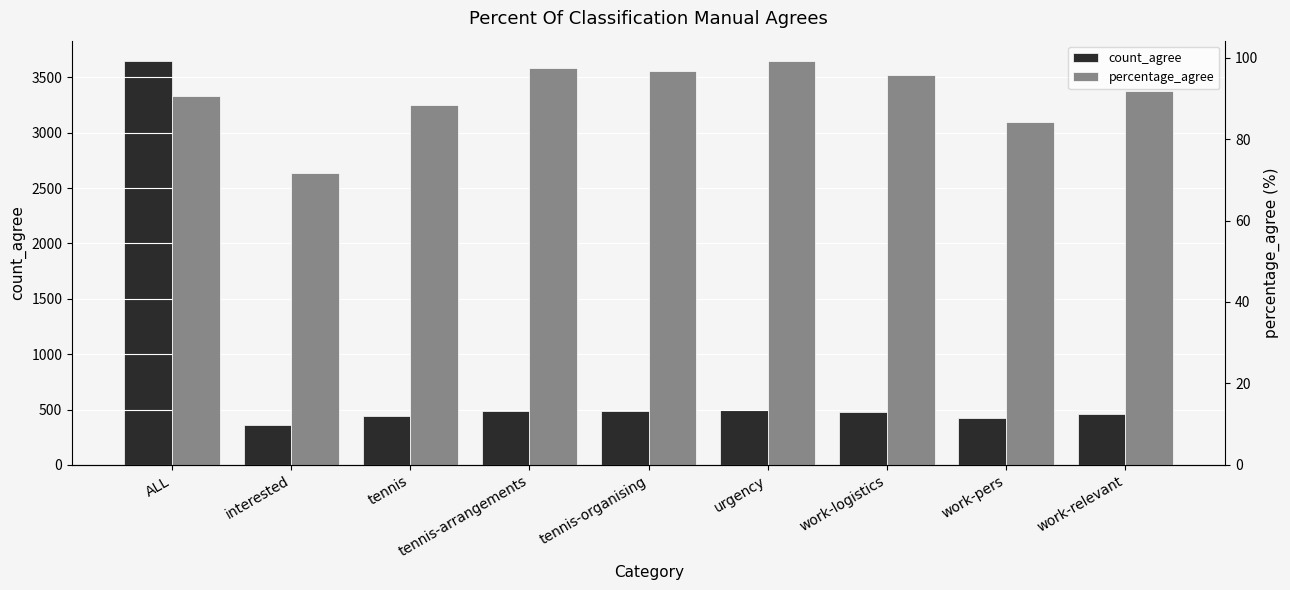

List the series in order of their overall mean, lowest first.

percentage_agree, count_agree